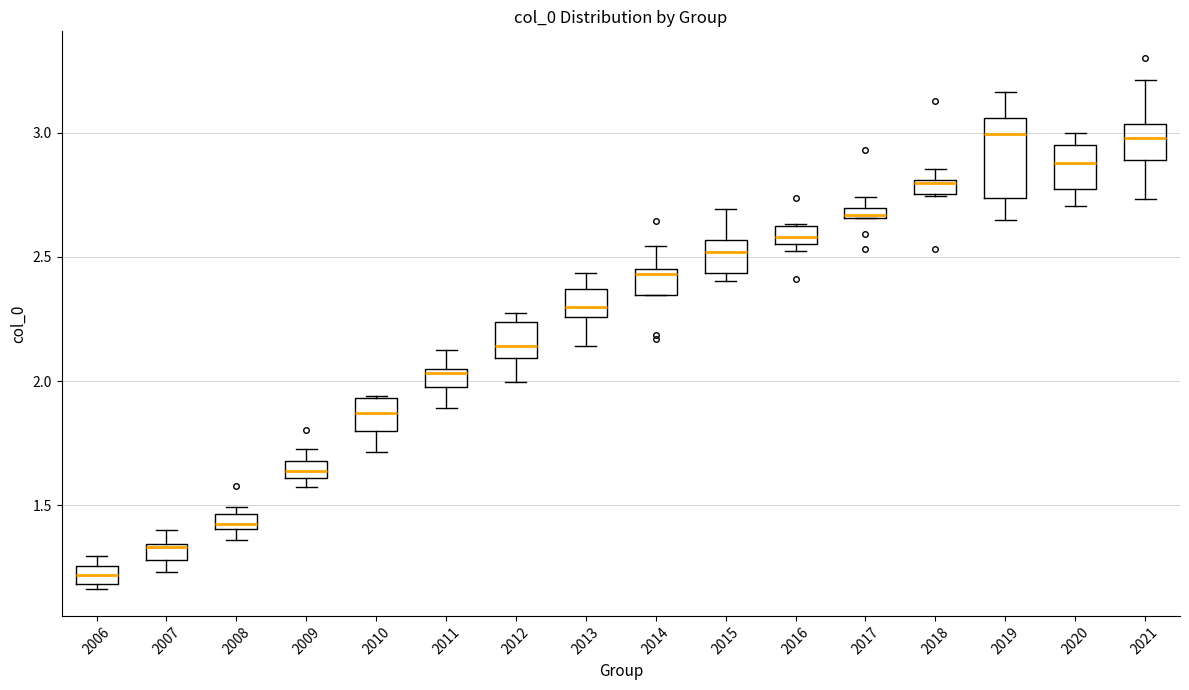

Which box is the tallest, from its lower edge to its upper edge?

2019